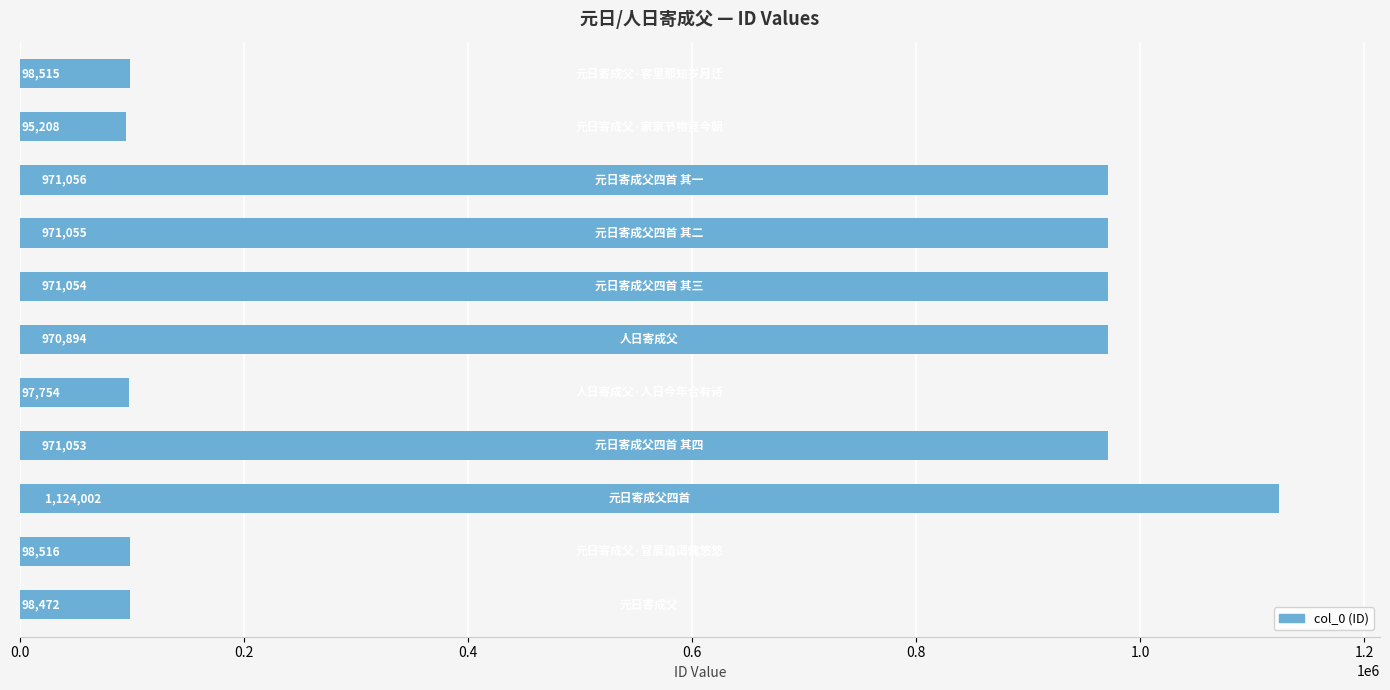

Are the bars grouped side by side (vs. stacked)?

No